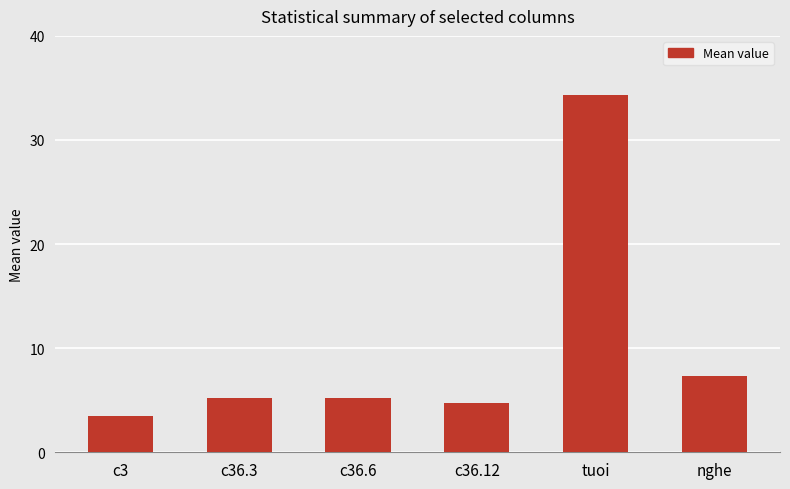

What is the average value?

10.1